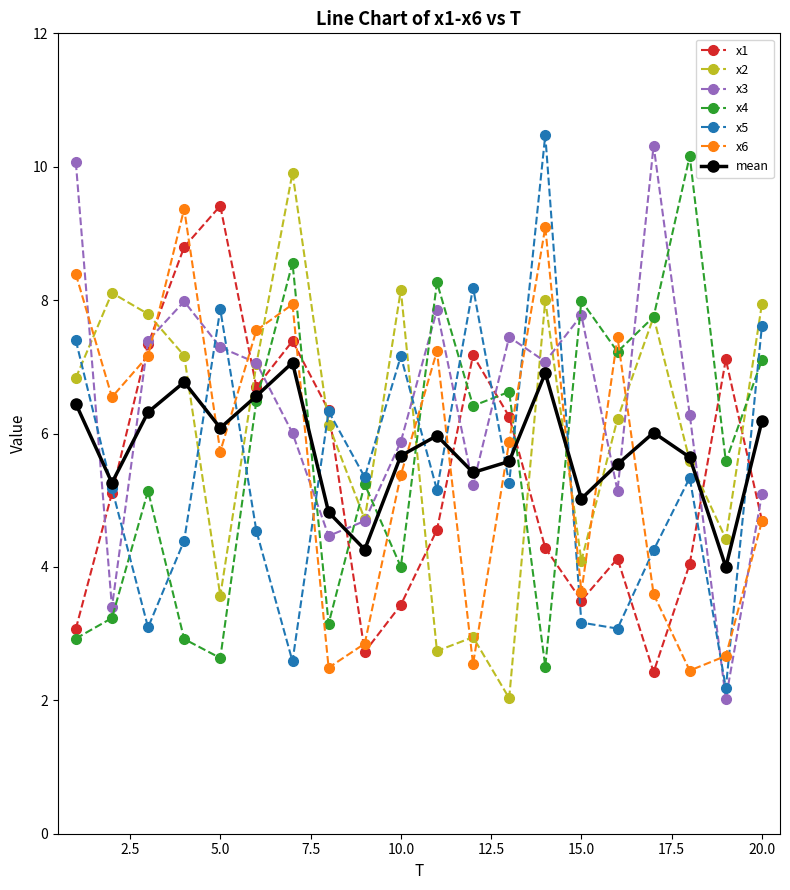

What is the value of the x2 point at the 7th from the left?

9.9